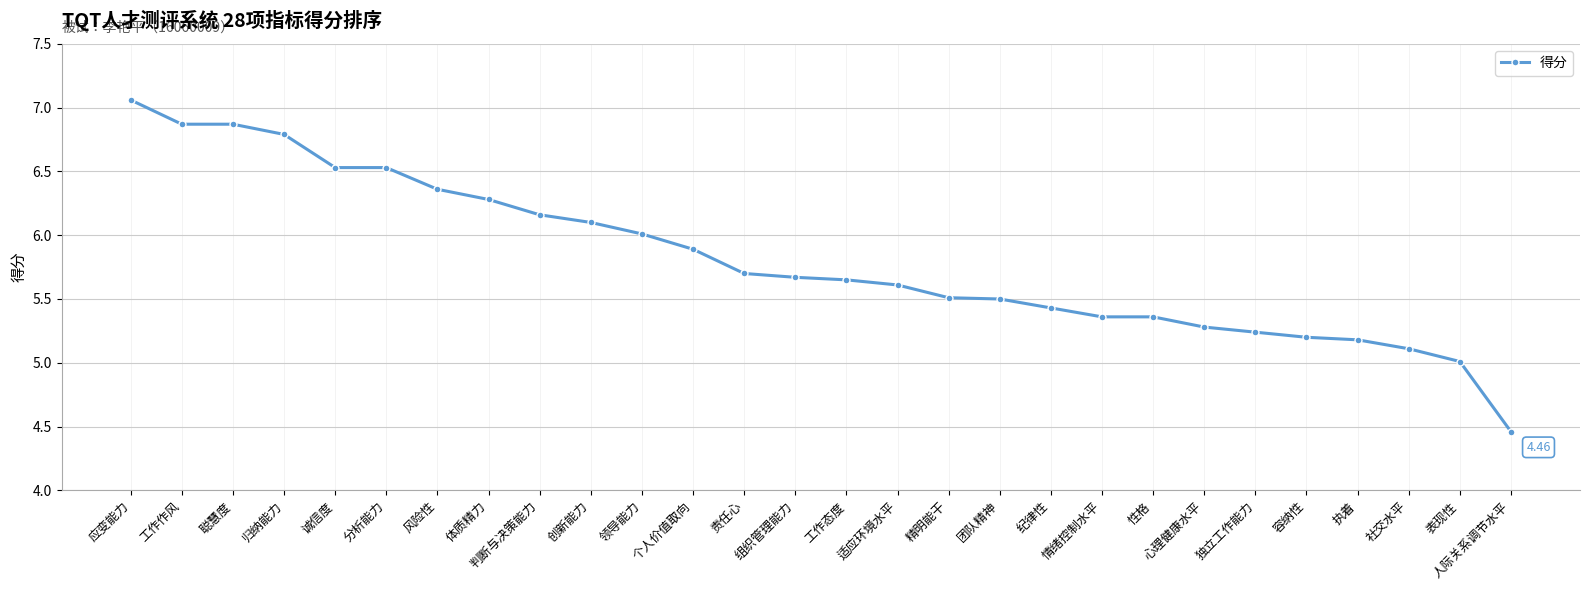

The chart shows a value of 5.4 at 性格. True or false?

True